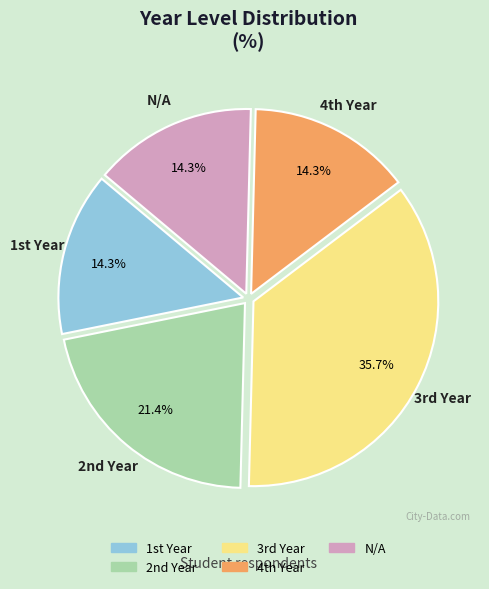

Which slice is the largest?

3rd Year